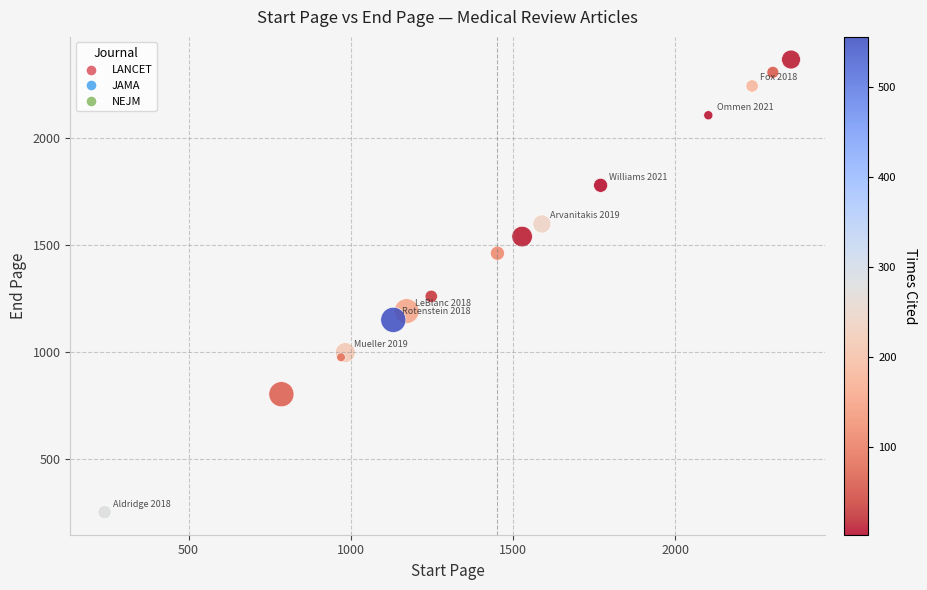

What Y value in the scatter plot is closest to 1309?

1260